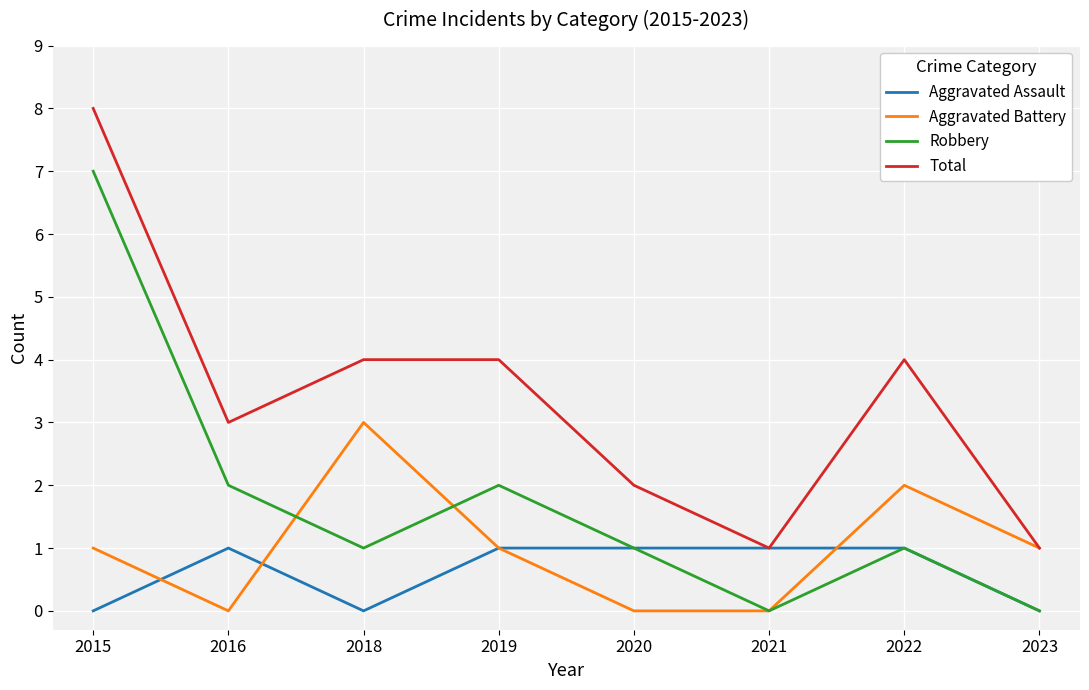

At which category is the sum across all series the highest?

2015